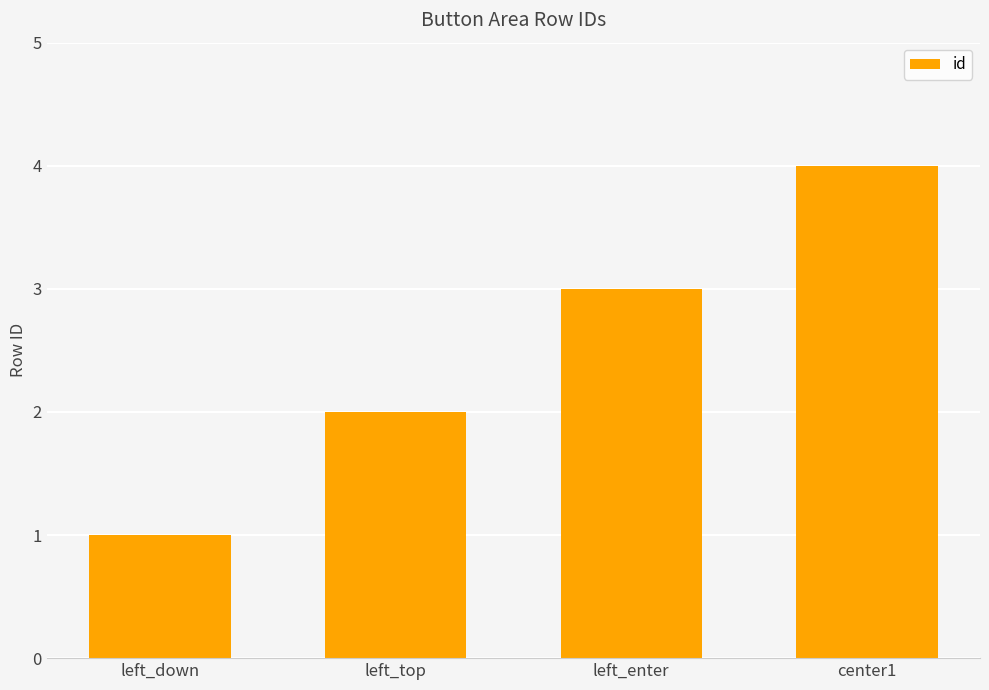

Which category has the lowest value across all series?

left_down